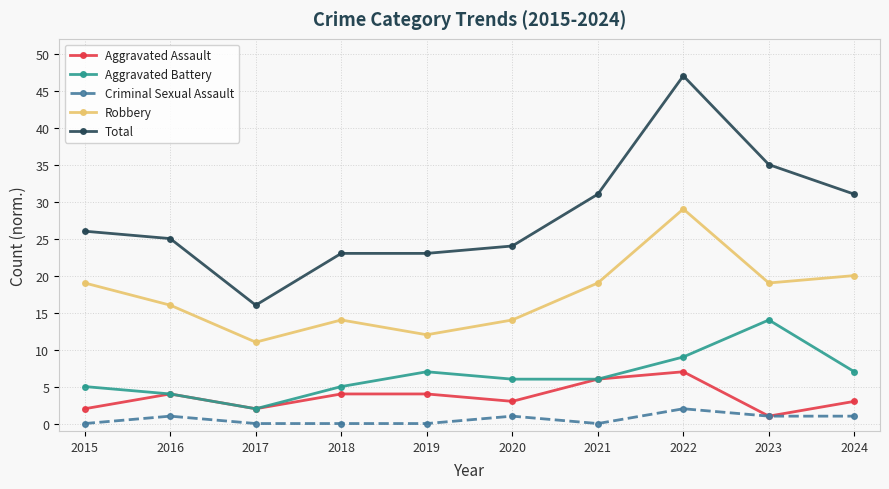

What is the difference between the maximum and minimum values in the Criminal Sexual Assault series?

2